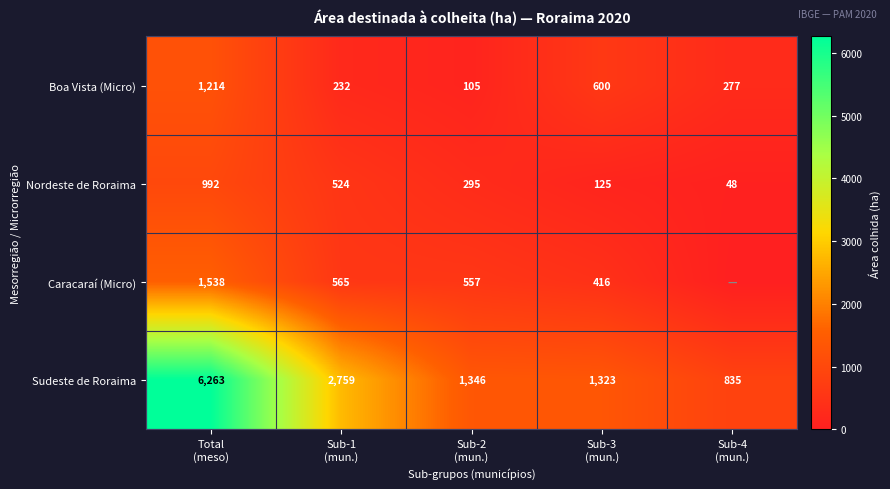

What is the difference between the maximum and minimum values in the Nordeste de Roraima series?

944